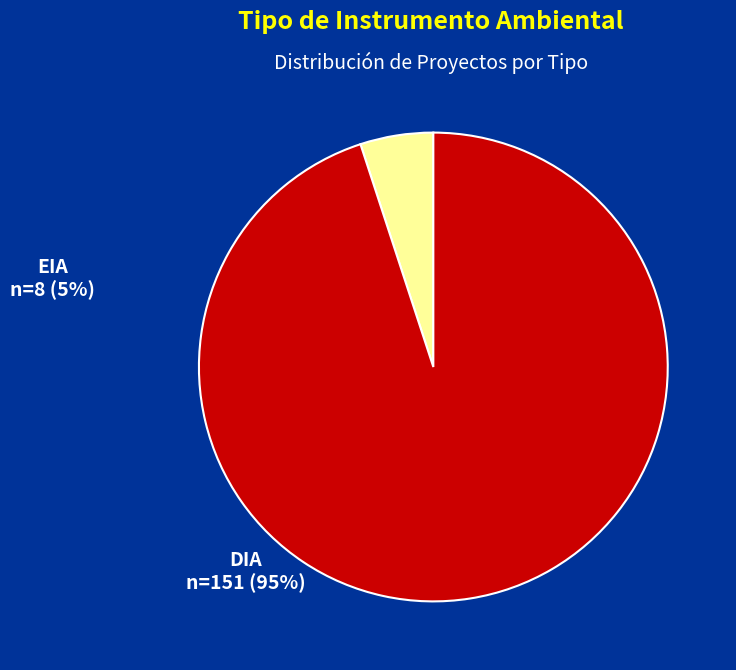

Does any single category account for the majority?

Yes